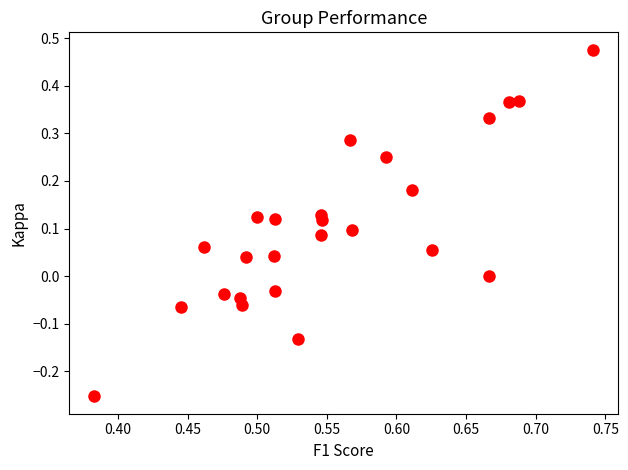

What is the range of Y values (max minus min)?

0.7